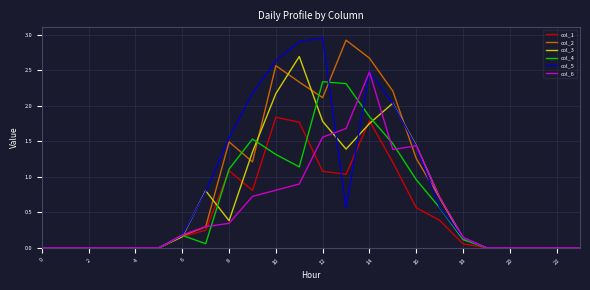

What is the maximum value for col_2?

2.9